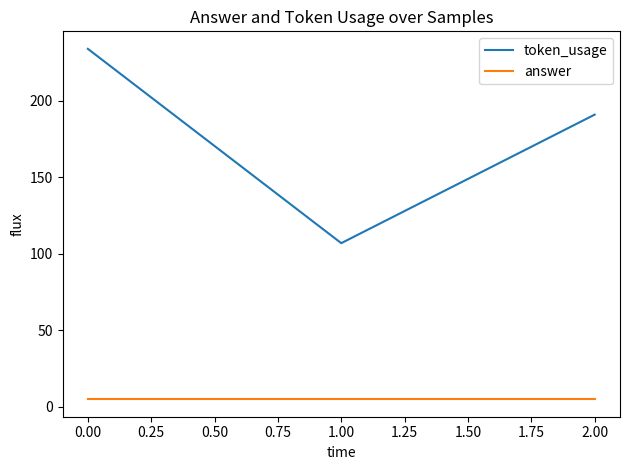

At 0.00, list the series in order from largest to smallest.

token_usage, answer